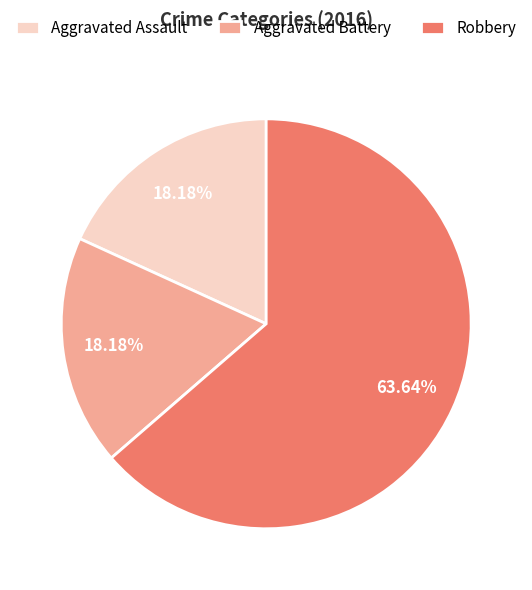

What portion of the pie excludes Aggravated Assault?

81.8%